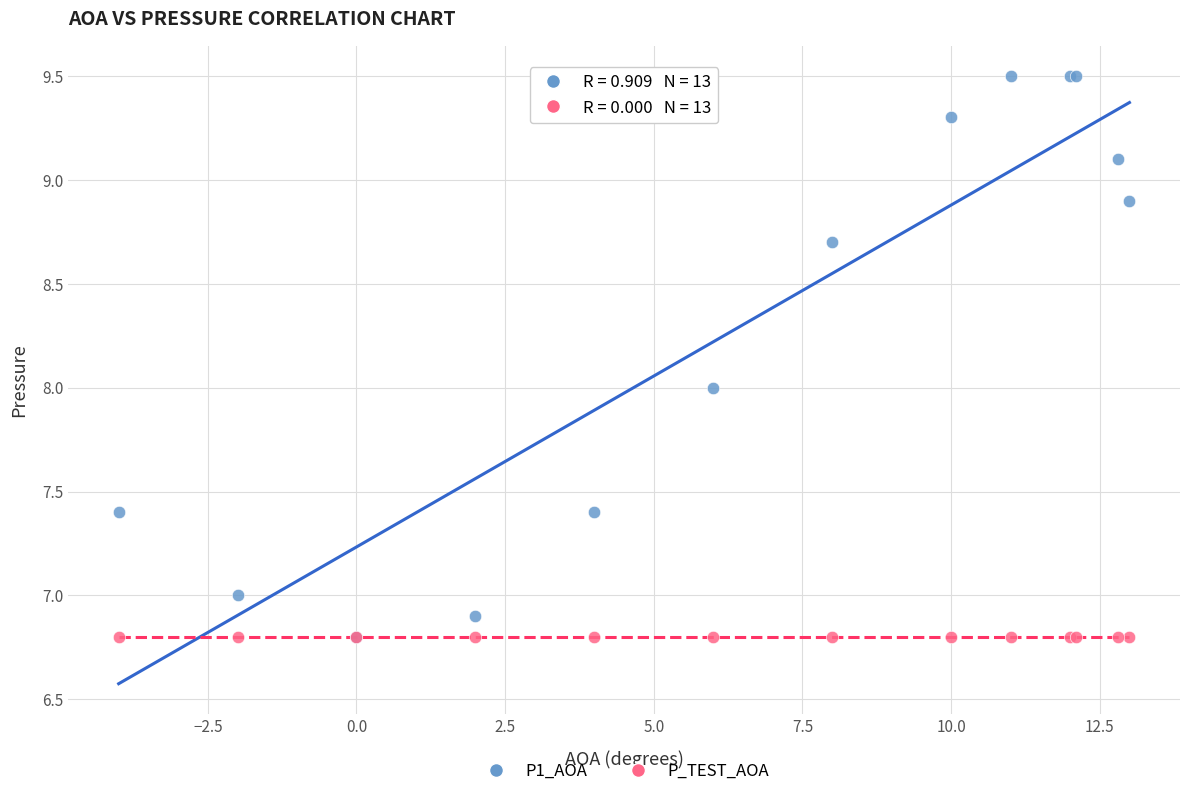

Which series contains the highest Y value?

P1_AOA